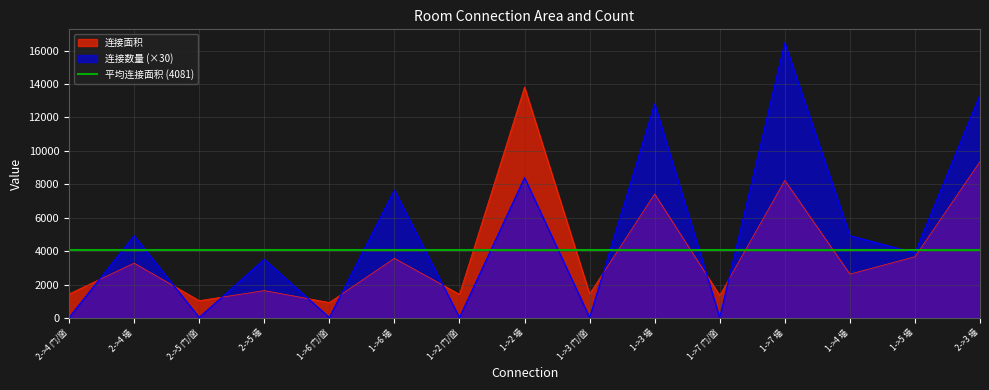

Reading right to left, list all the values displayed in this chart.

连接面积: 9361	3666	2624	8235	1350	7420	1442	13822	1414	3570	924	1638	1036	3280	1440
连接数量: 13350	3900	4920	16470	30	12810	30	8400	30	7650	30	3510	30	4920	30